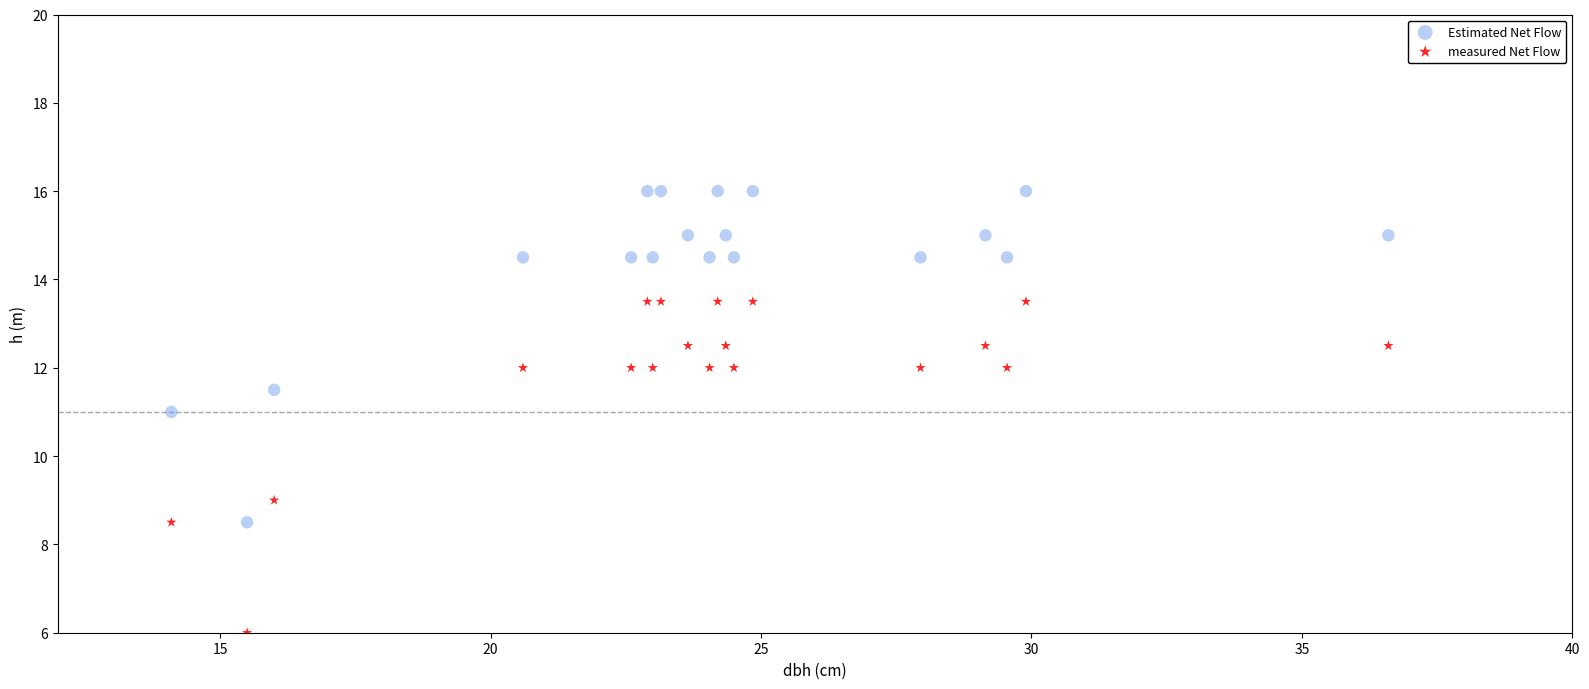

Which series reaches the maximum Y coordinate?

Estimated Net Flow